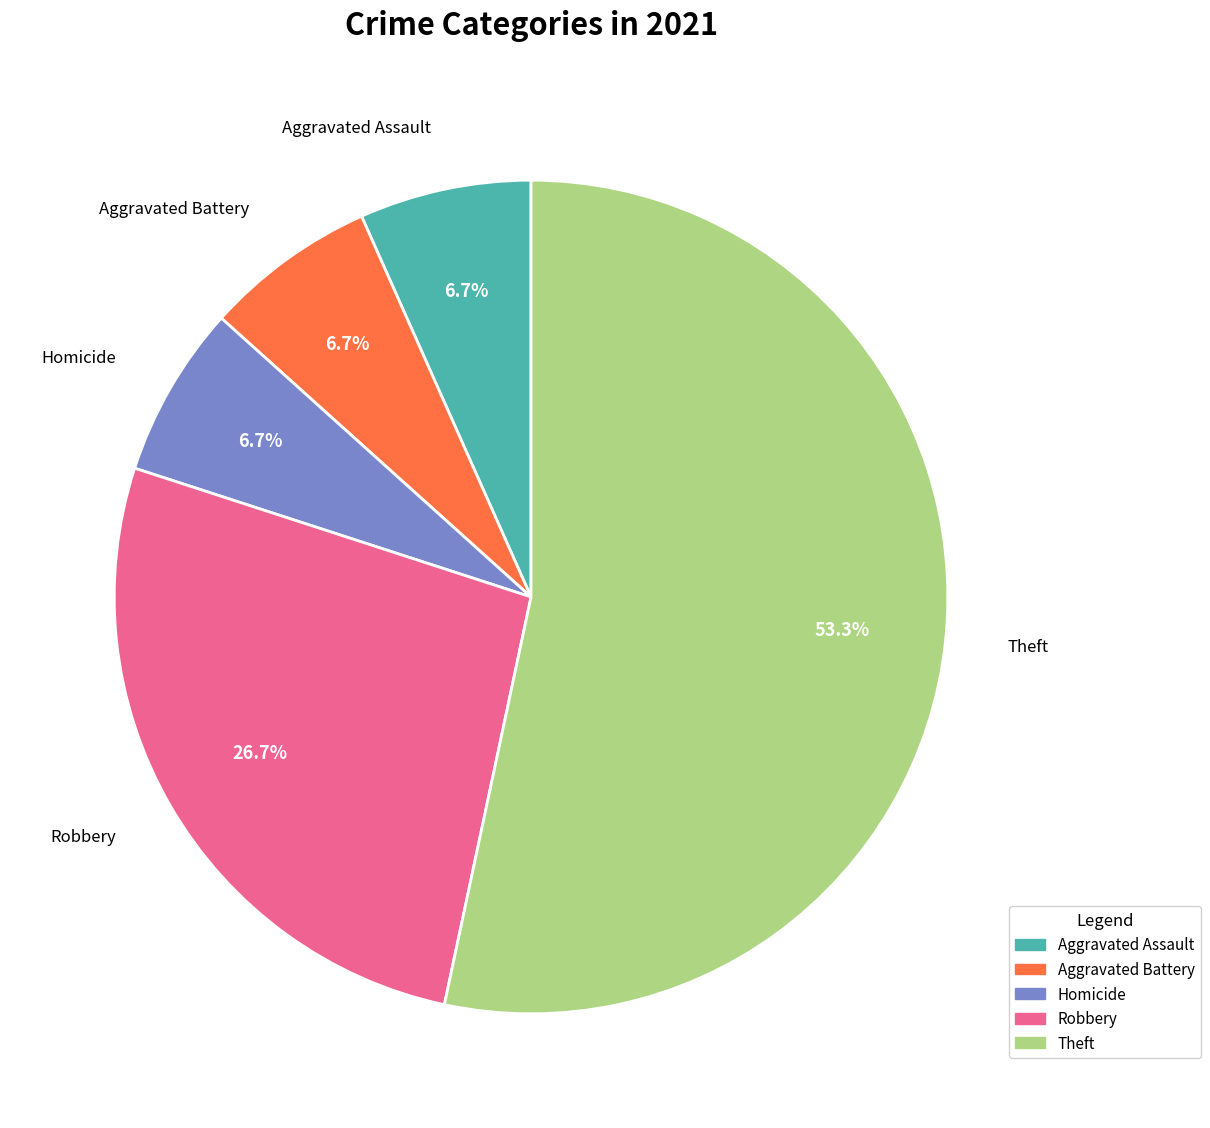

The Aggravated Assault slice represents 7% of the pie. True or false?

True